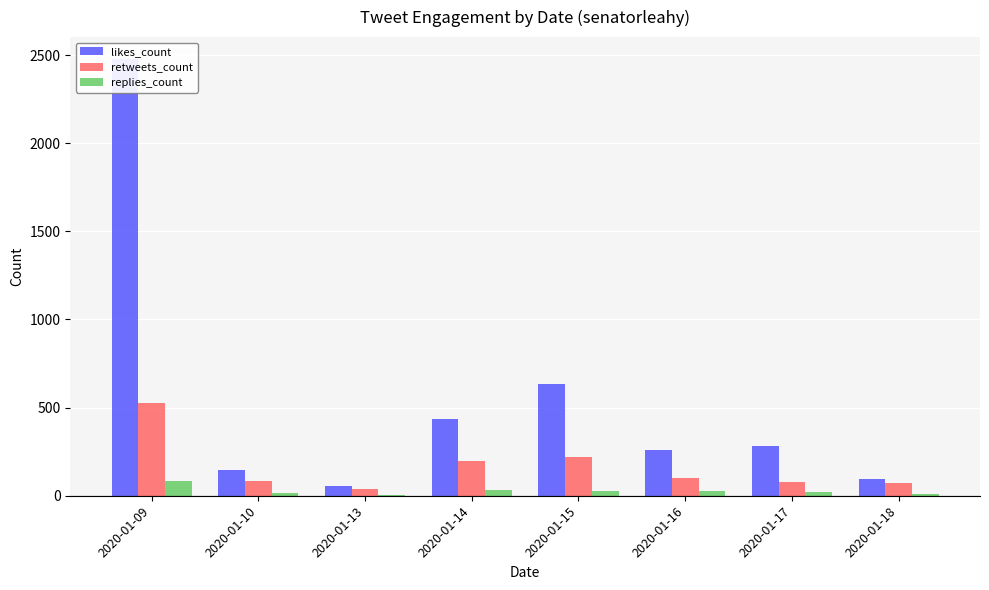

Where is likes_count nearest to the value 1267?

2020-01-15